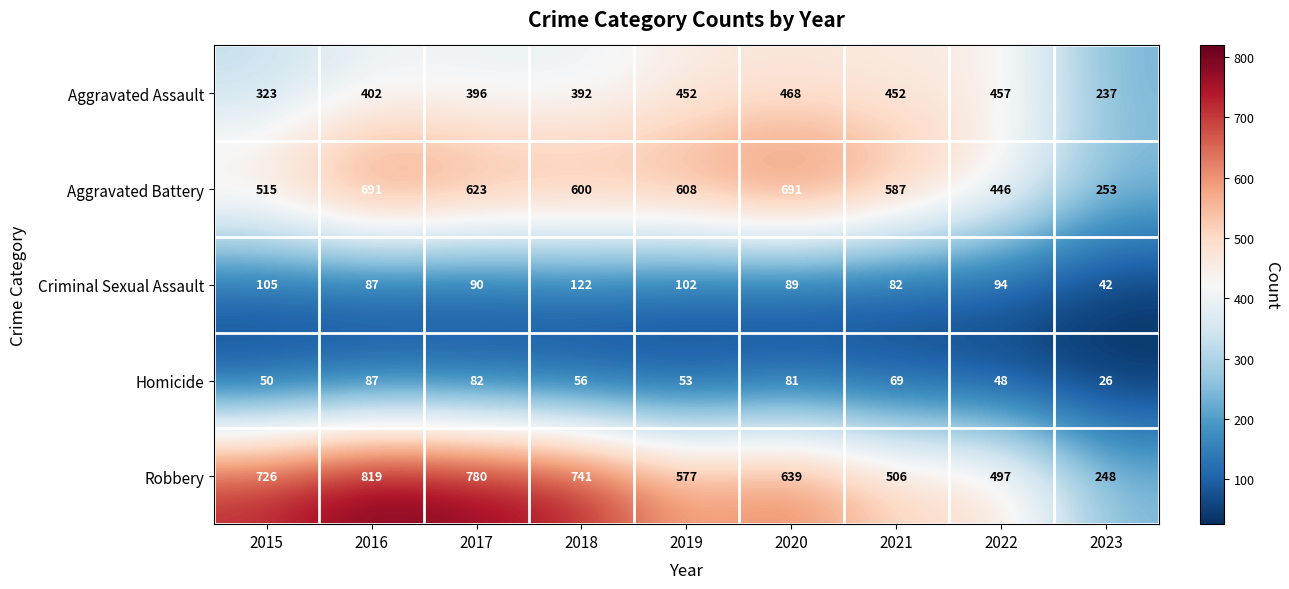

Which series has the largest total across all categories?

Robbery